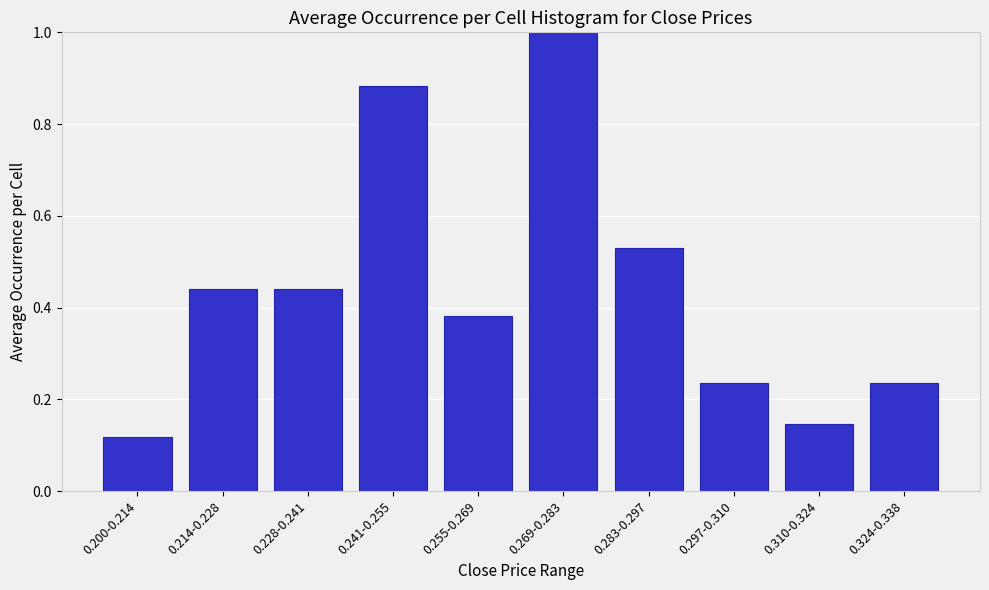

What is the sum of all values?

4.4